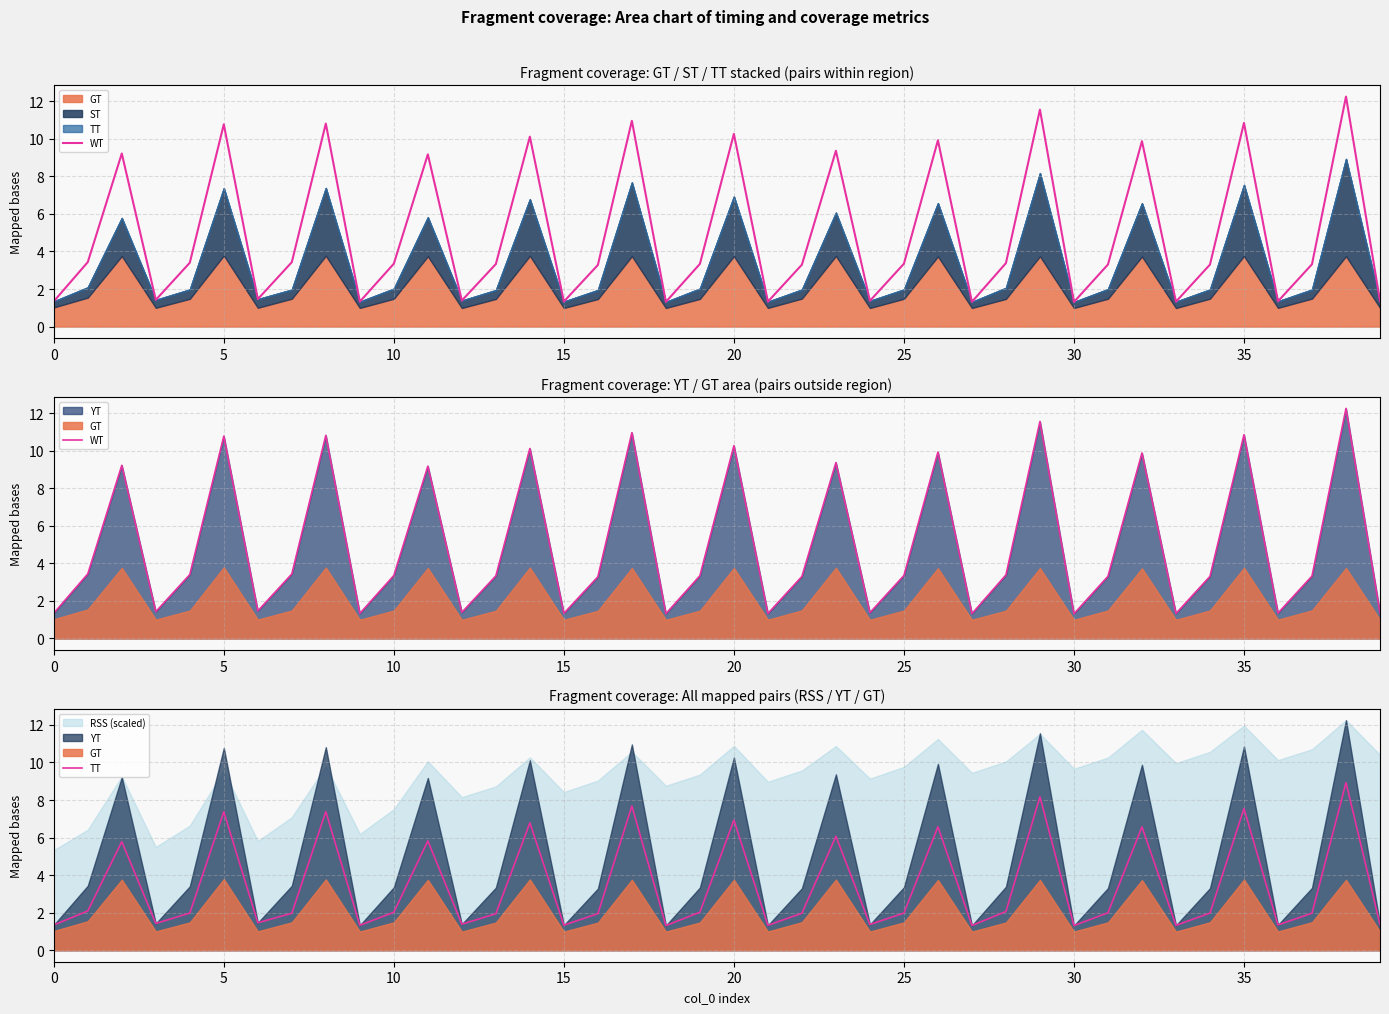

What is the value of the TT point at the 9th from the left?

7.4